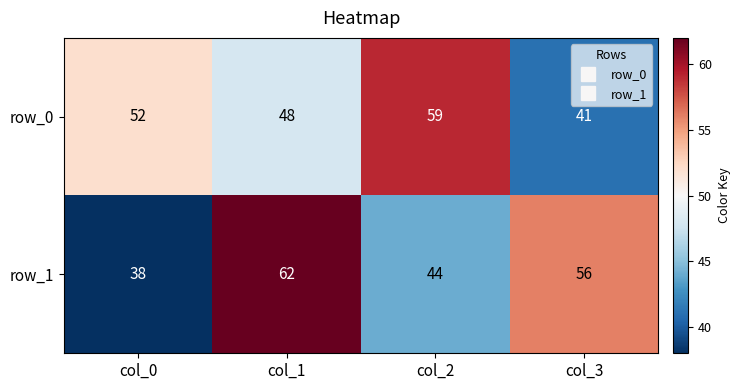

Is it true that row_1 equals 9 at col_2?

False